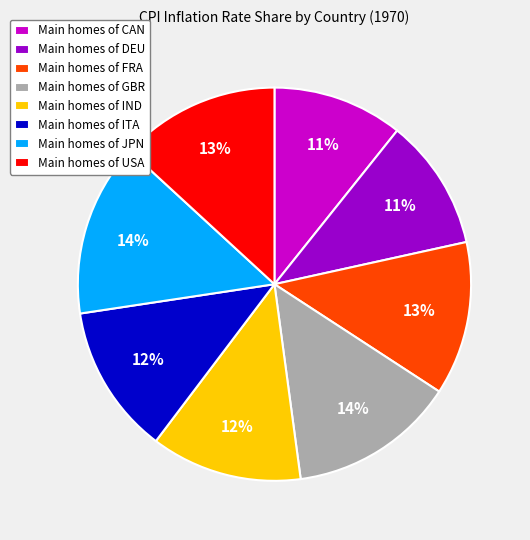

To the nearest percent, what is the average slice percentage?

12%